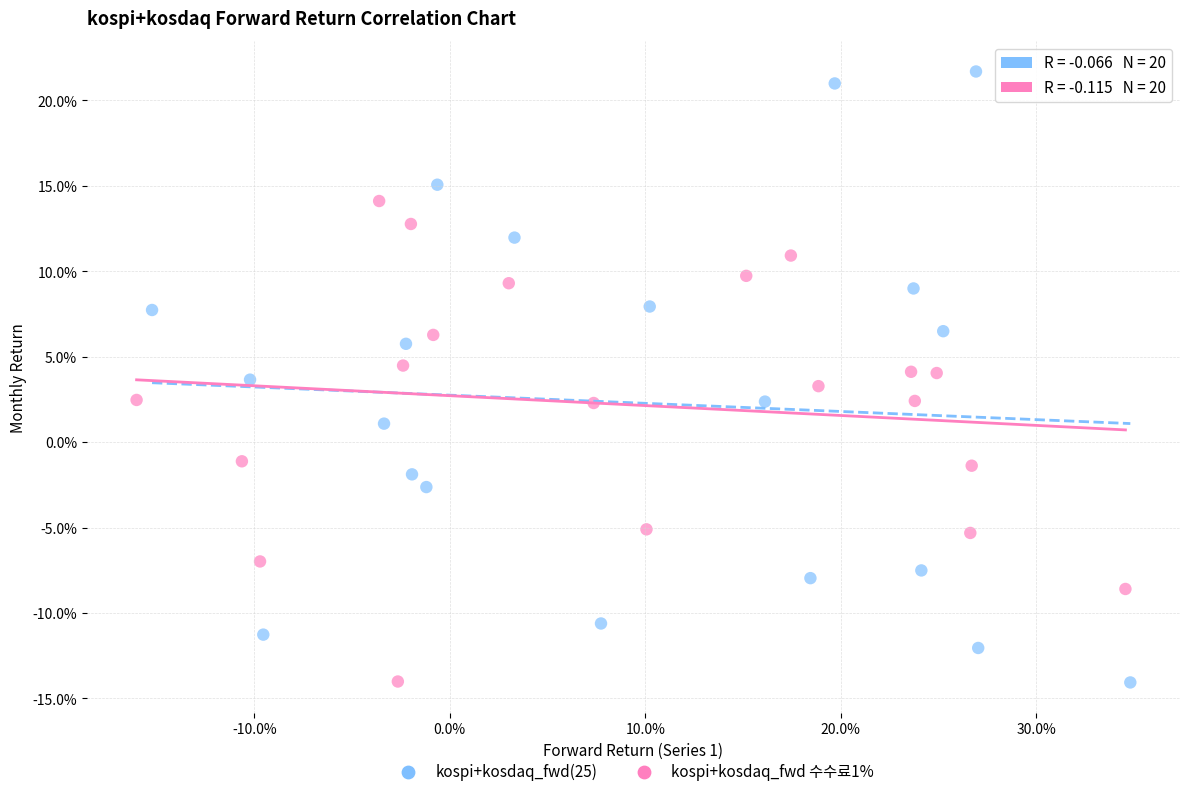

What are all the series names shown in the legend?

kospi+kosdaq_fwd(25), kospi+kosdaq_fwd 수수료1%